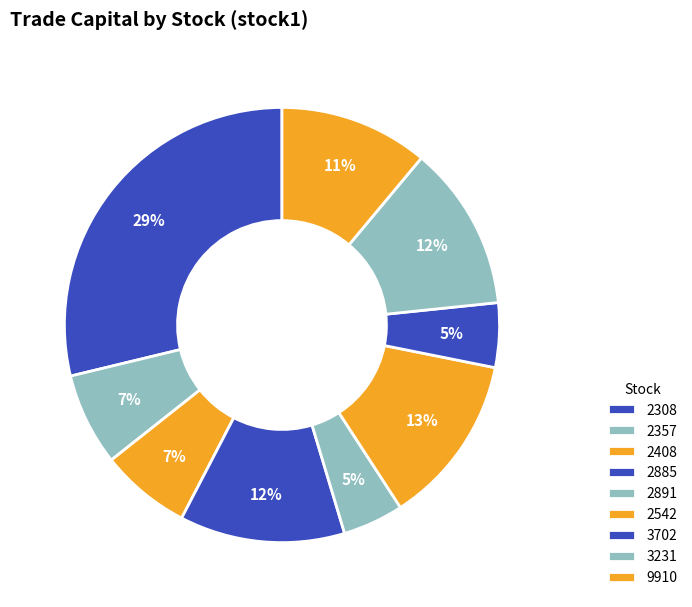

To the nearest percent, what percentage of the pie is 2891?

5%